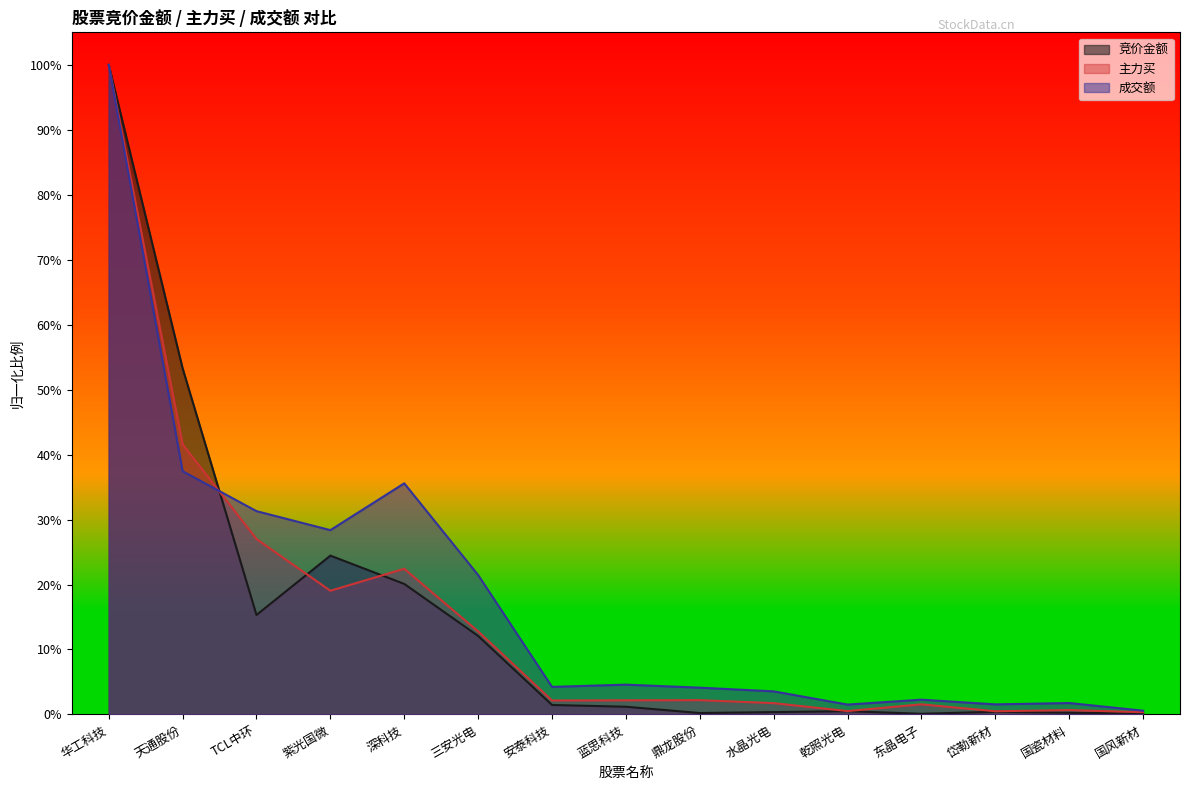

Which series changed the most between 三安光电 and 岱勒新材?

成交额